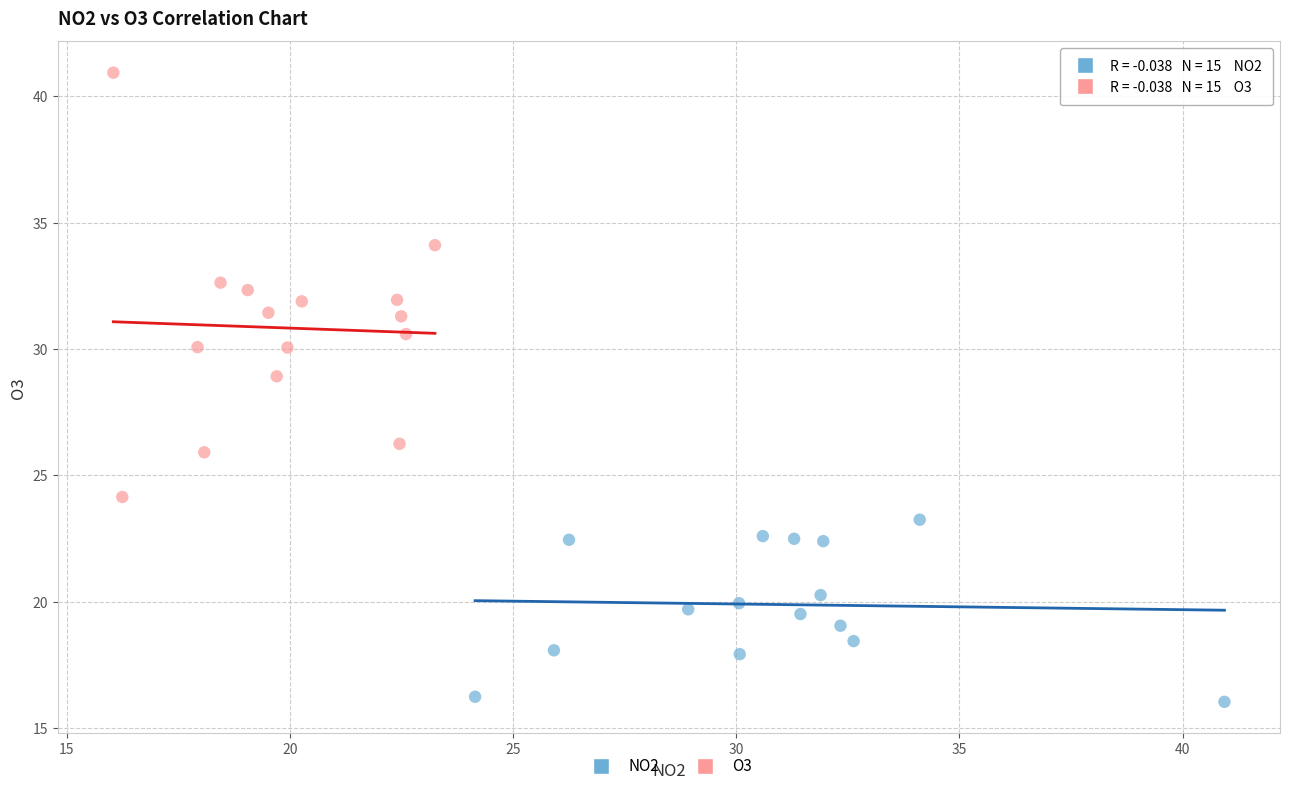

Which series reaches the maximum Y coordinate?

O3